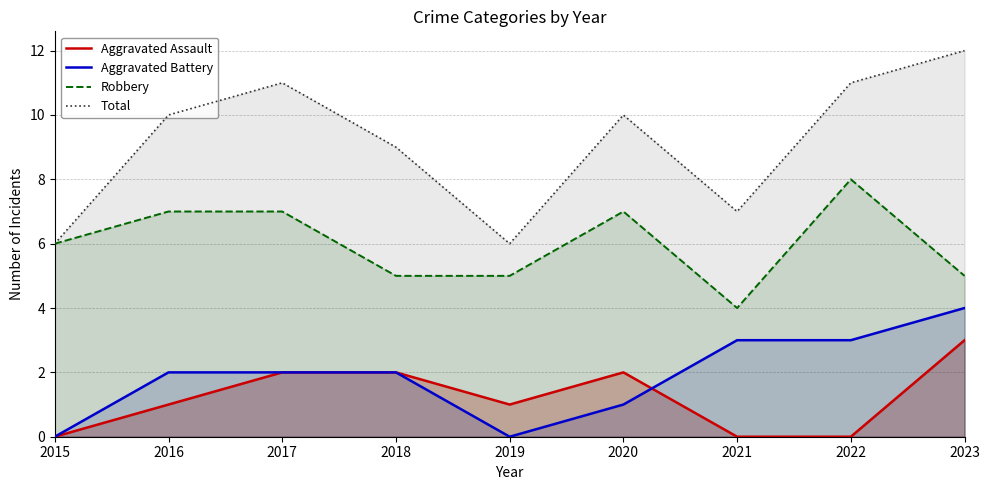

What is the sum of all Robbery values?

54